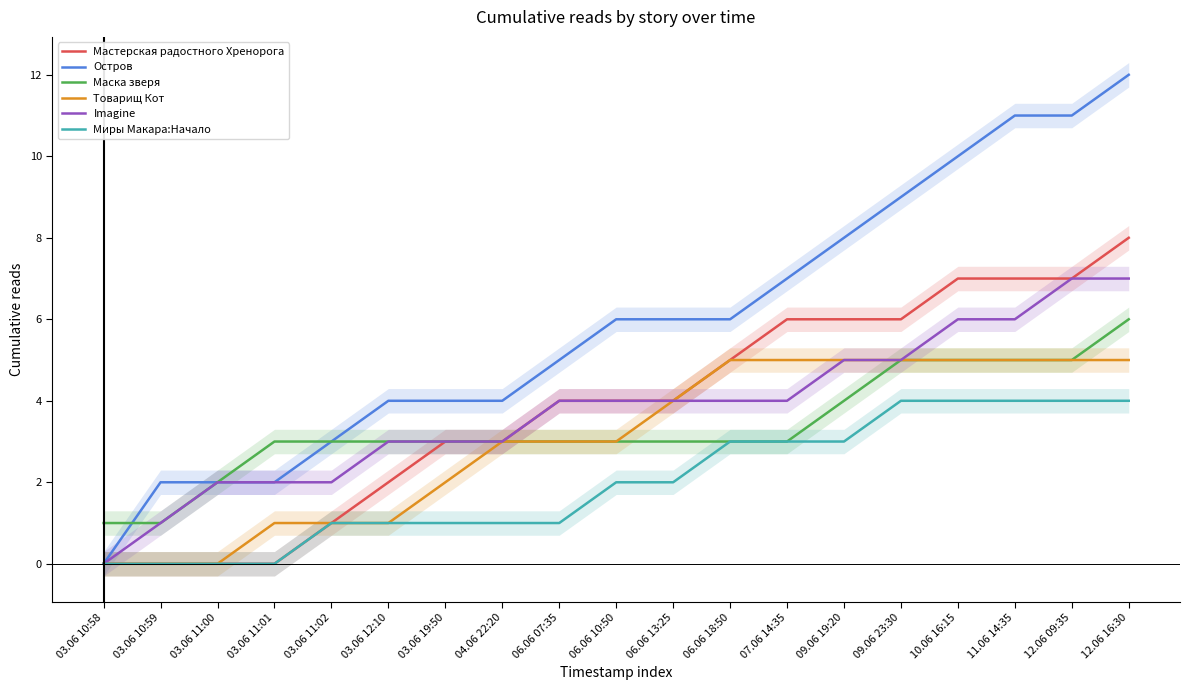

How many lines are shown in the chart?

6